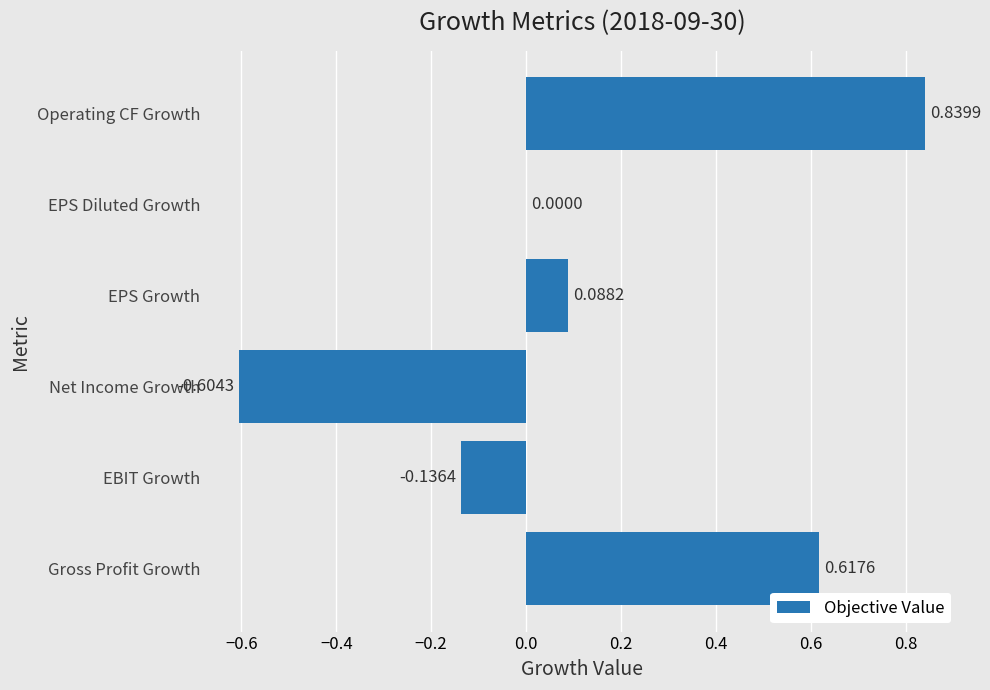

At which category does the chart reach its peak across all series?

Operating CF Growth